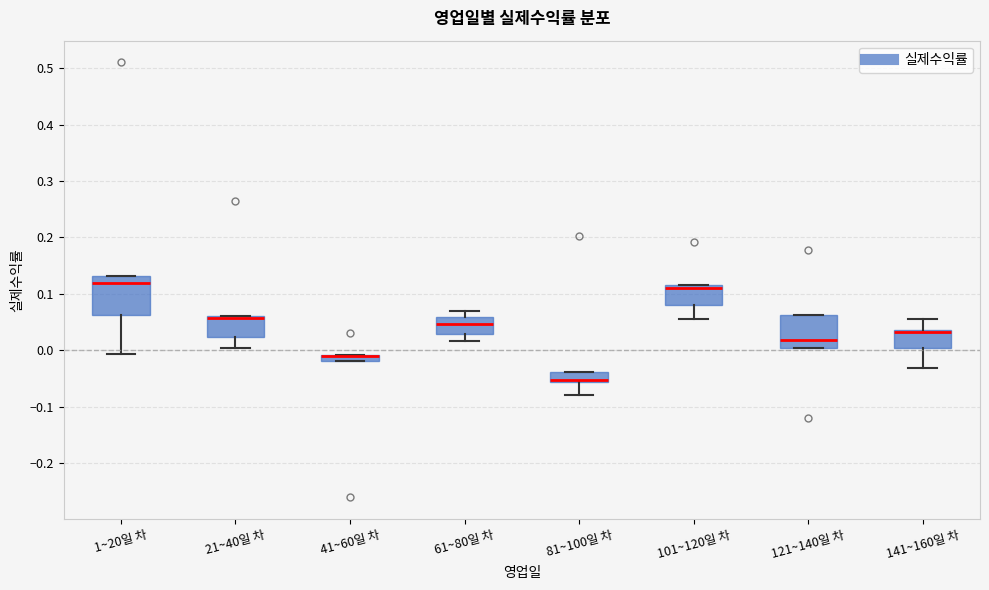

Where does the lower whisker of the box for 1~20일 차 end on the y-axis? The values are not printed on the chart, so give them approximately, as read against the axis.

-0.01